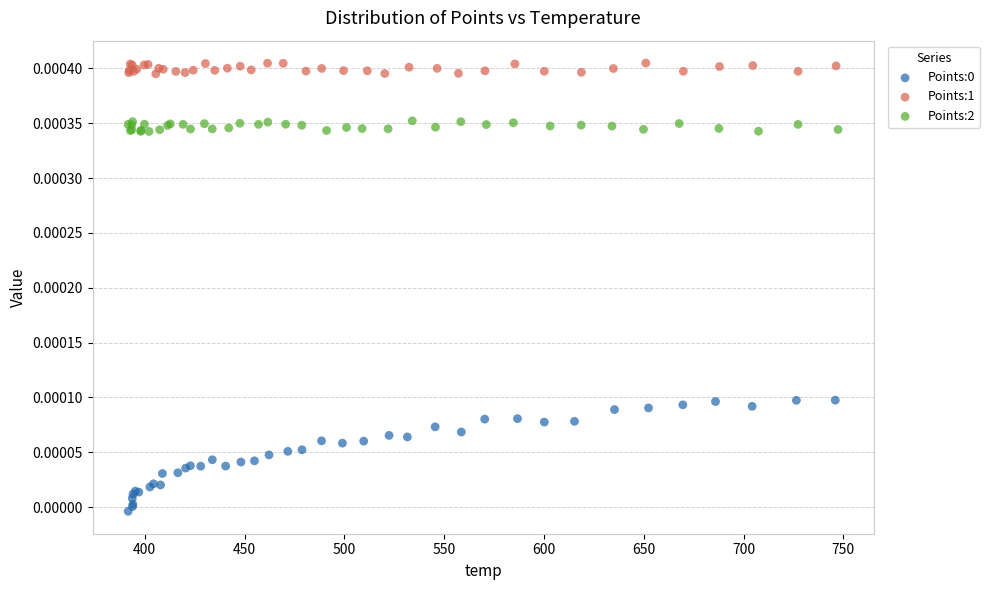

Which series contains the highest Y value?

Points:1